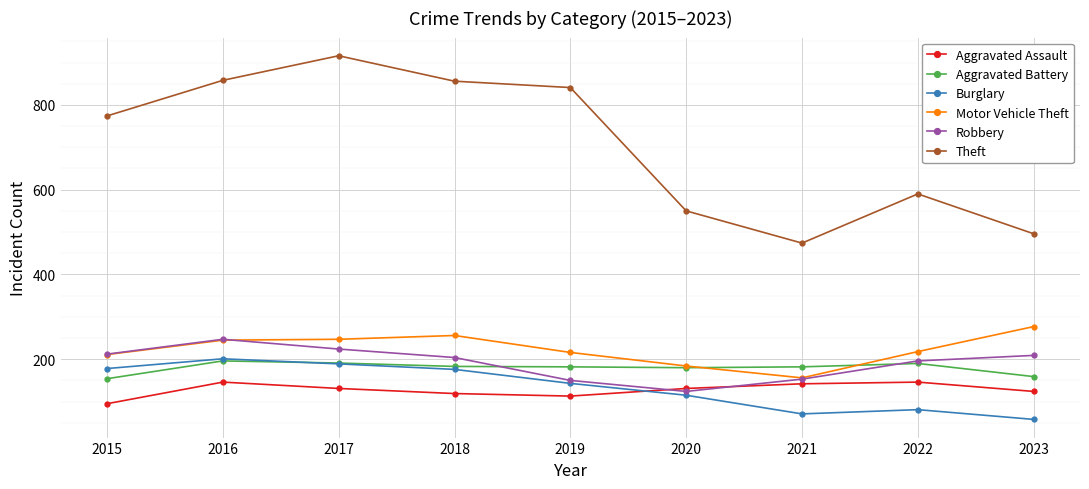

What are all the series names shown in the legend?

Aggravated Assault, Aggravated Battery, Burglary, Motor Vehicle Theft, Robbery, Theft